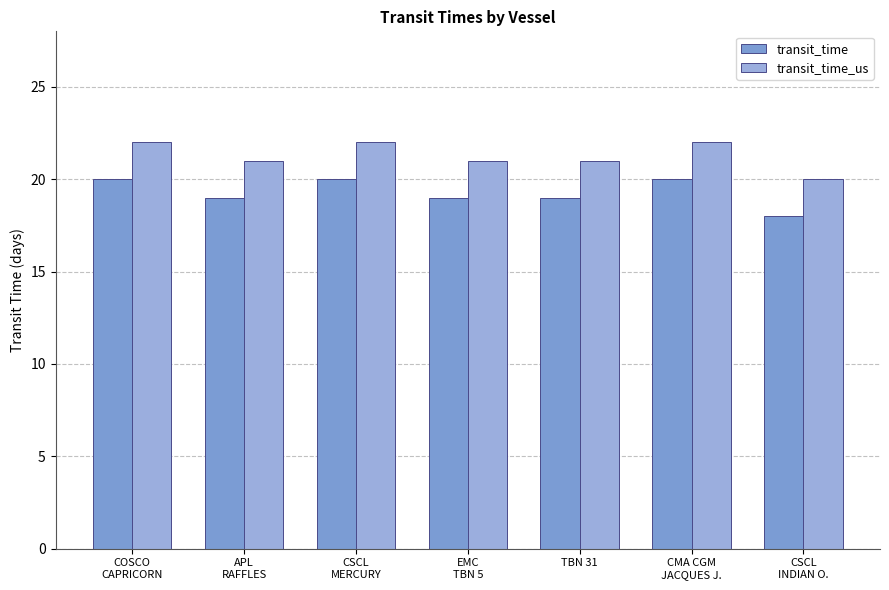

What is the label of the 7th bar from the right?

COSCO
CAPRICORN